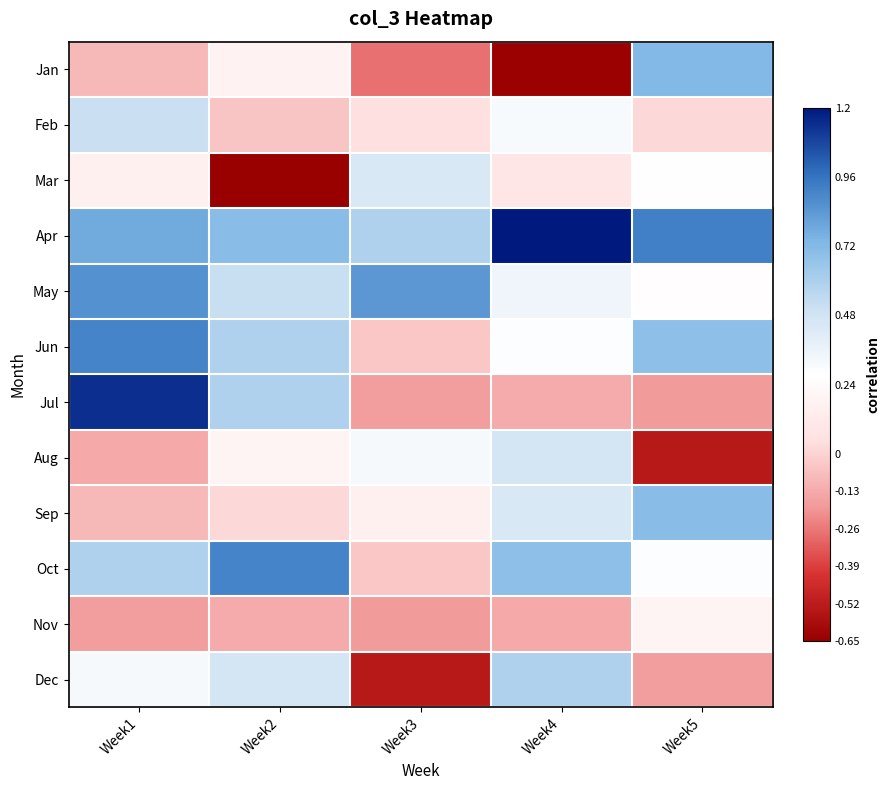

Rank the series by their maximum value, from highest to lowest.

Apr, Jul, Jun, Oct, May, Jan, Sep, Dec, Feb, Aug, Mar, Nov